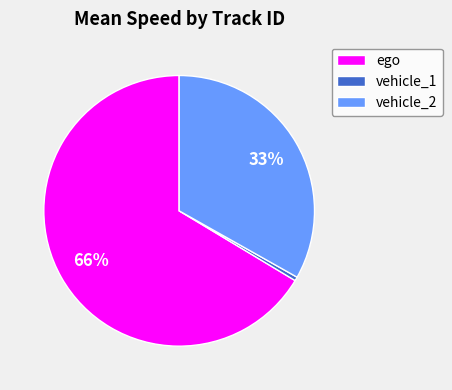

Do vehicle_2 and vehicle_1 together represent more than half of the pie?

No